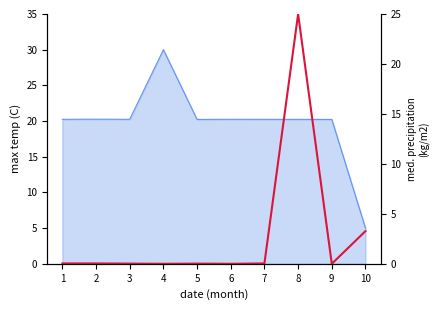

What is the maximum value shown in the chart?

25.0